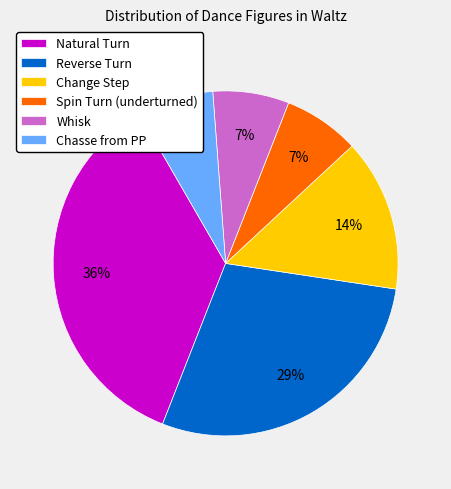

Which slice is the largest?

Natural Turn